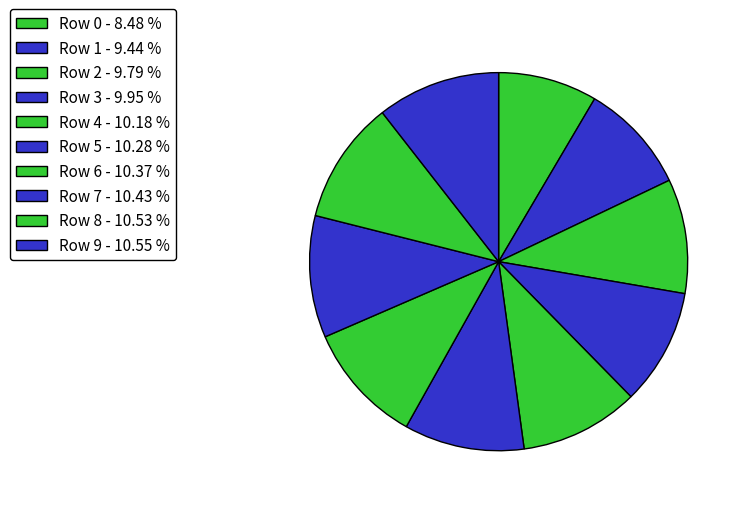

True or false: Row 7 accounts for 10% of the total.

True